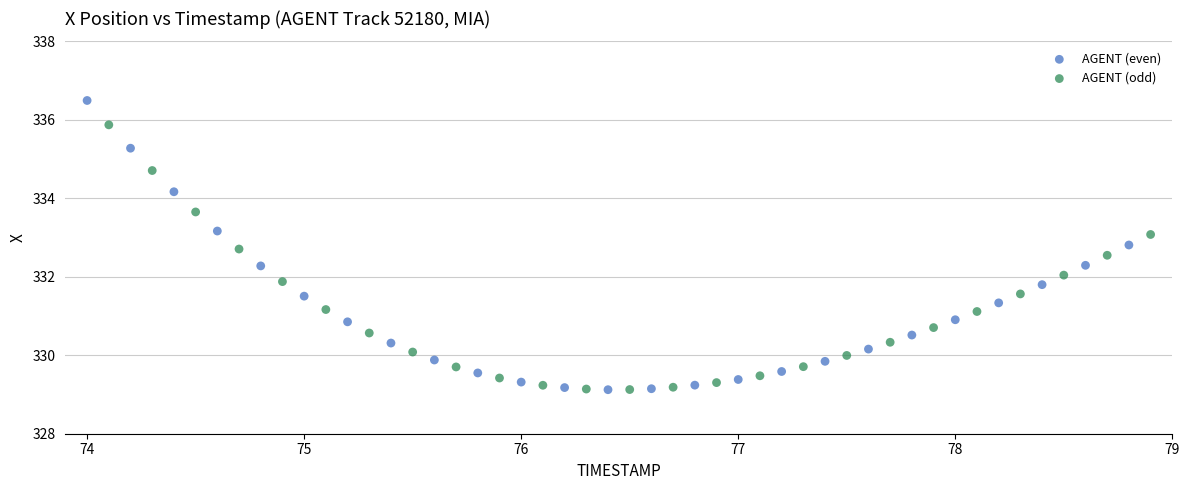

What are all the series names shown in the legend?

AGENT (even), AGENT (odd)